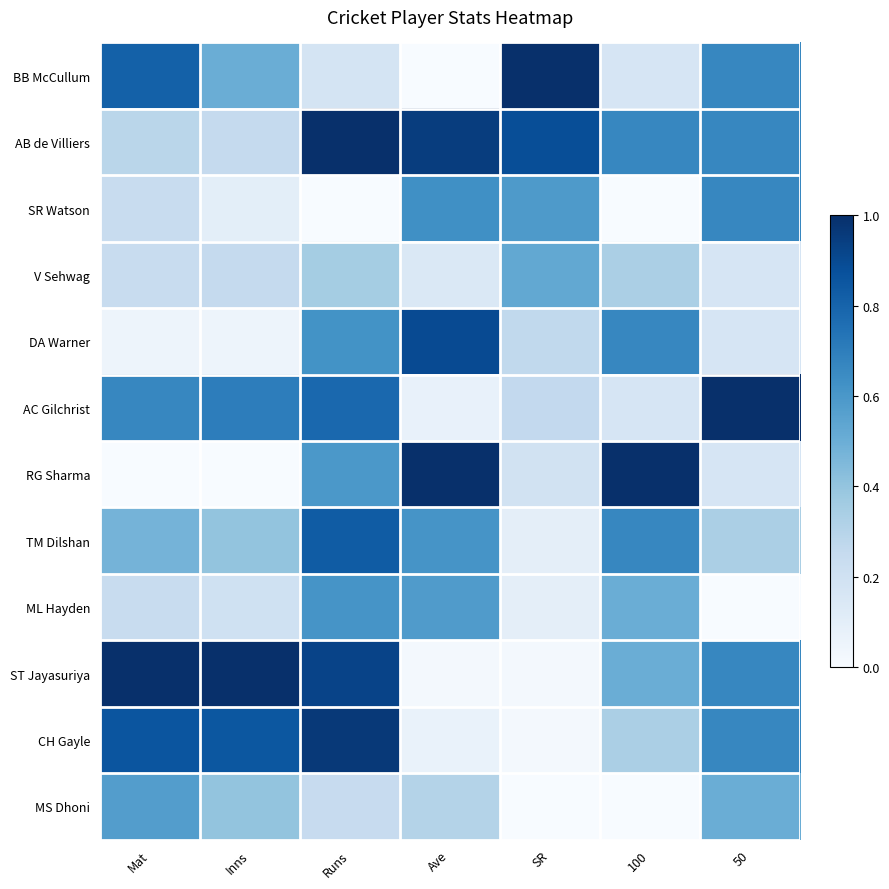

What is the total value across all series at Ave?

5.3